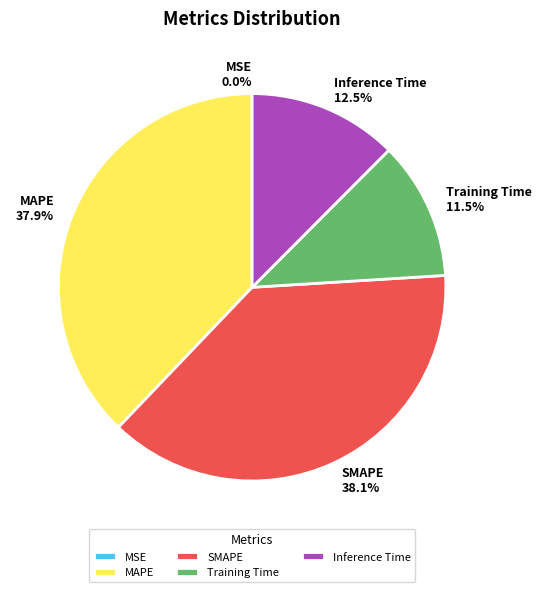

To the nearest percent, what is the difference between the largest and smallest slice percentages?

38%